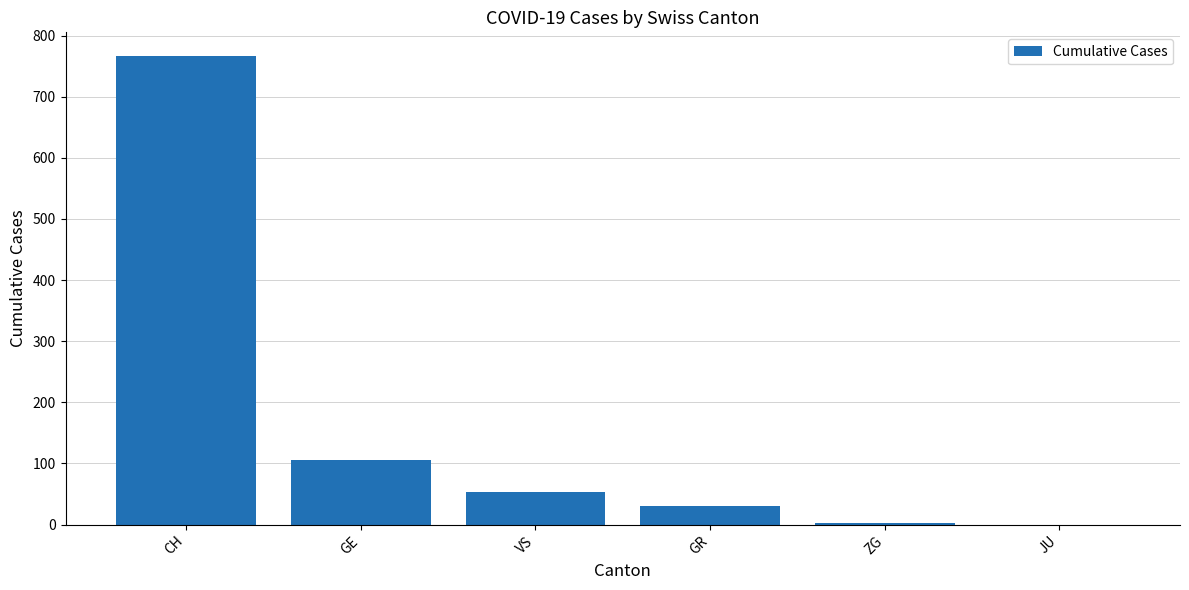

What is the sum of all values?

958